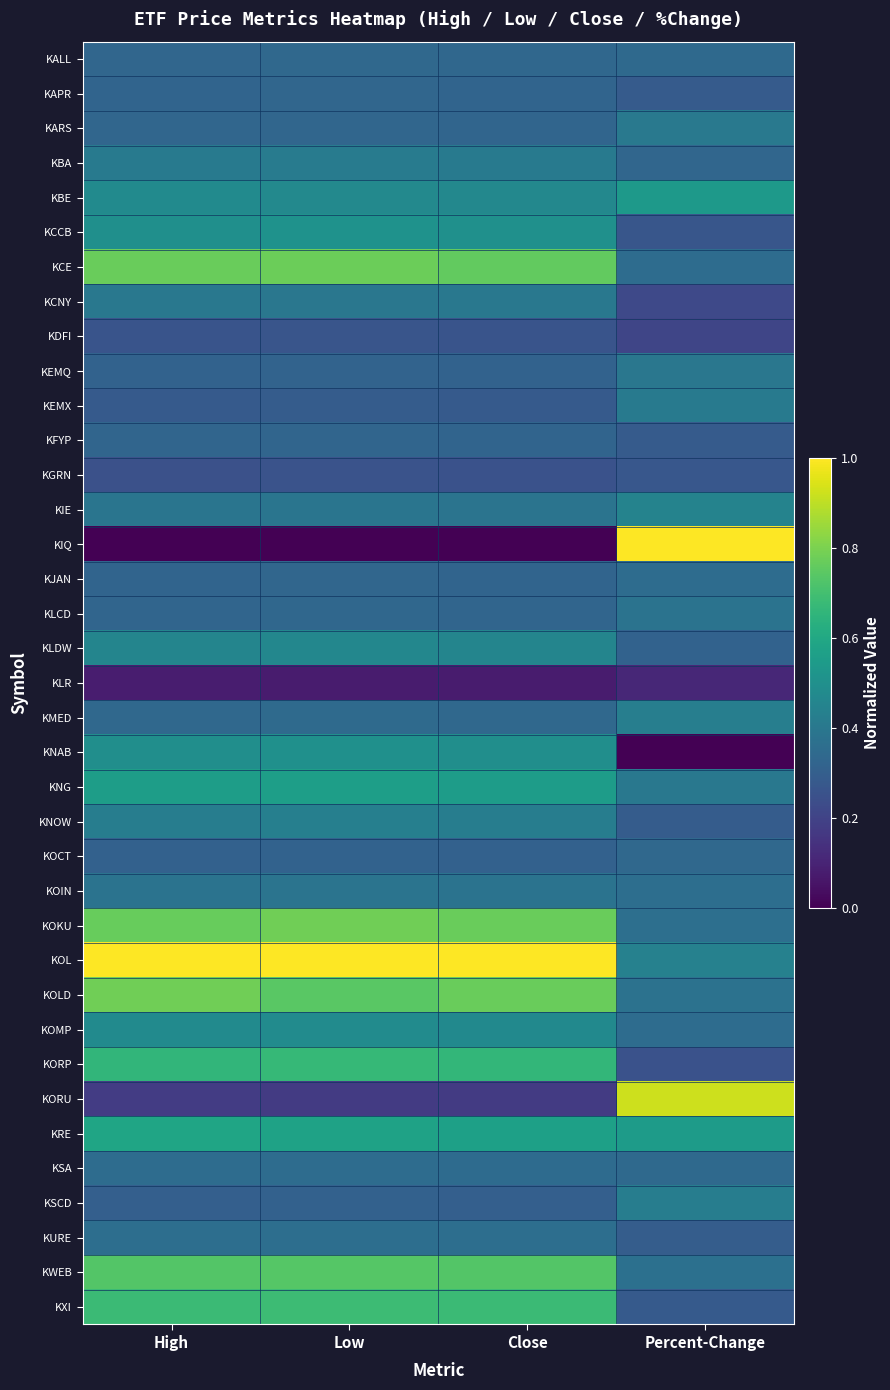

What is the total value across all series at Low?

16.0